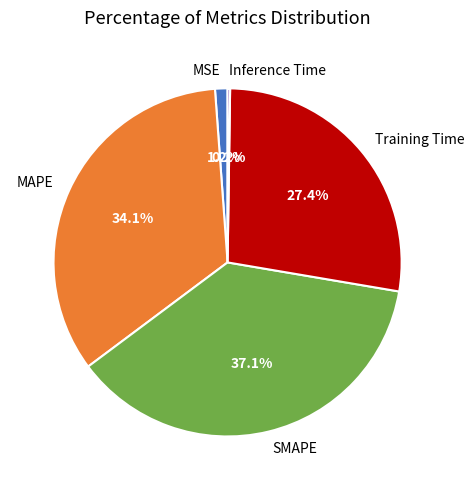

What is the total percentage of MAPE and SMAPE?

71.2%